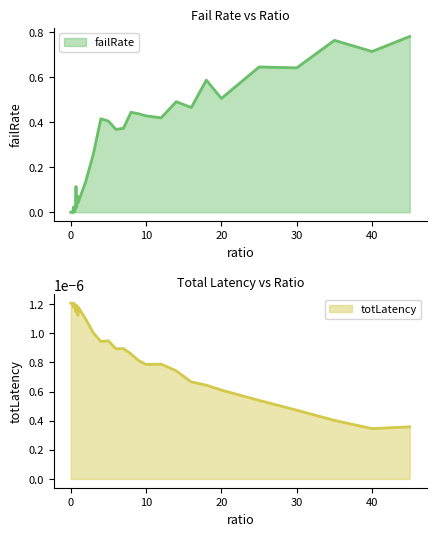

True or false: totLatency has more than 1 points higher than both neighbors.

True